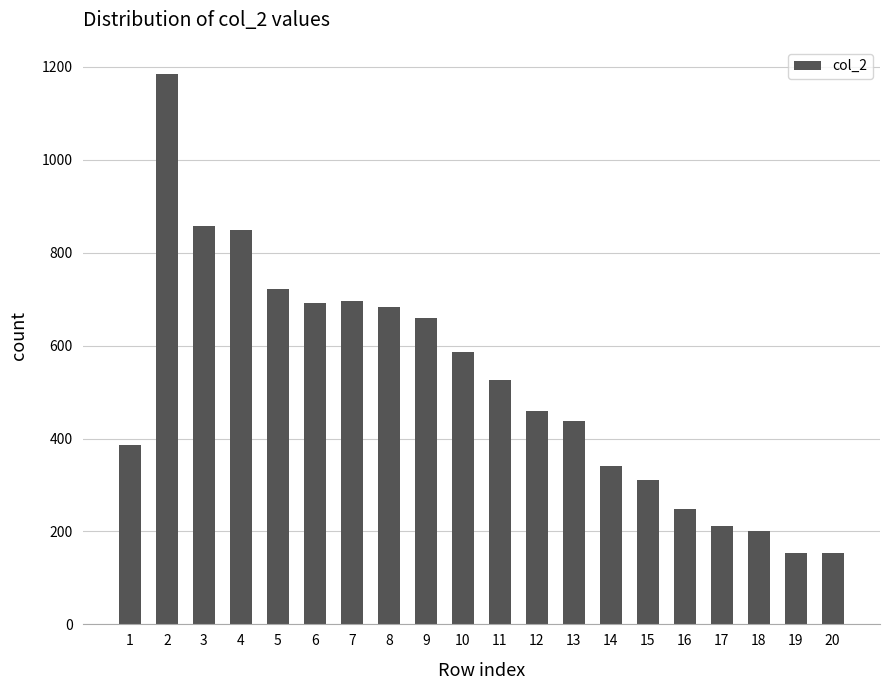

What is the value of the 12th bar from the left?

460